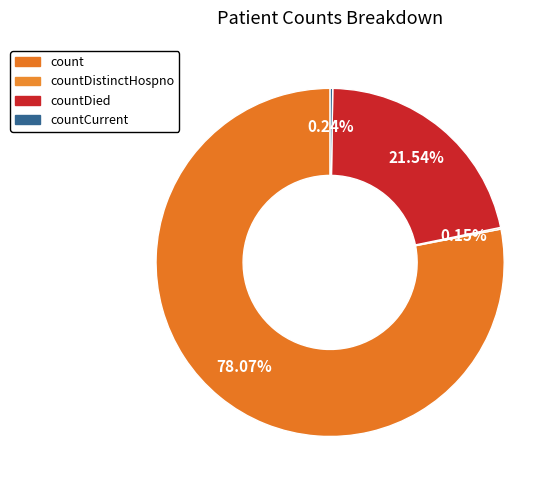

Approximately how many times larger is the value at countCurrent compared to countDistinctHospno?

1.6